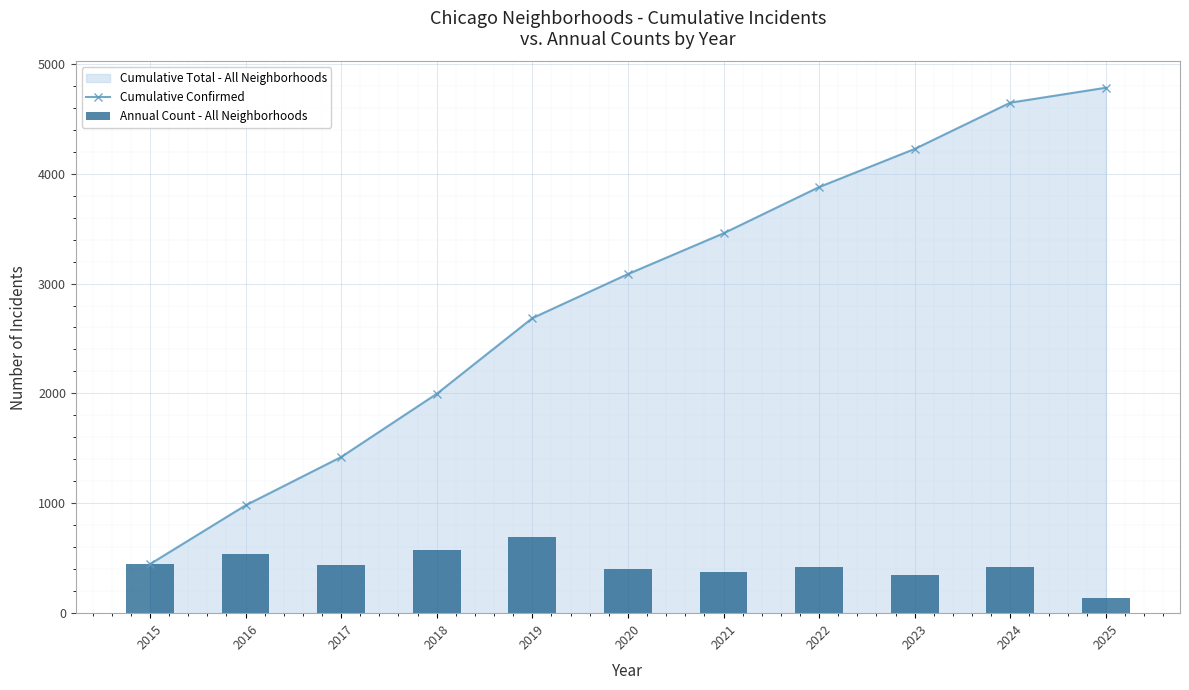

Reading left to right, what are all the values shown in this chart?

Cumulative Confirmed: 446	981	1421	1996	2685	3086	3457	3878	4225	4646	4782
Annual Count - All Neighborhoods: 446	535	440	575	689	401	371	421	347	421	136